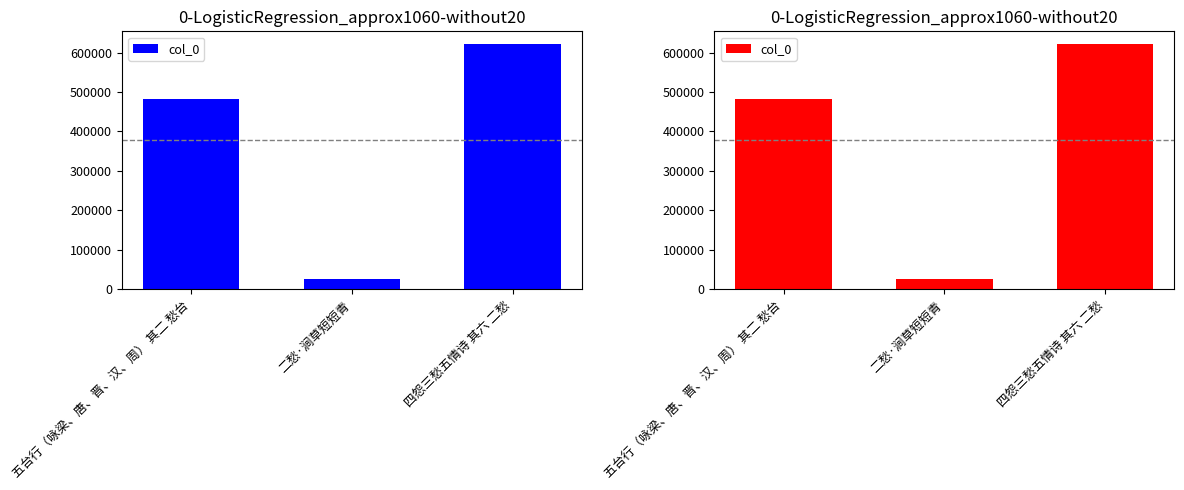

Reading right to left, list all the values displayed in this chart.

四怨三愁五情诗 其六 二愁=622708	二愁·涧草短短青=27129	五台行（咏梁、唐、晋、汉、周） 其二 愁台=481777